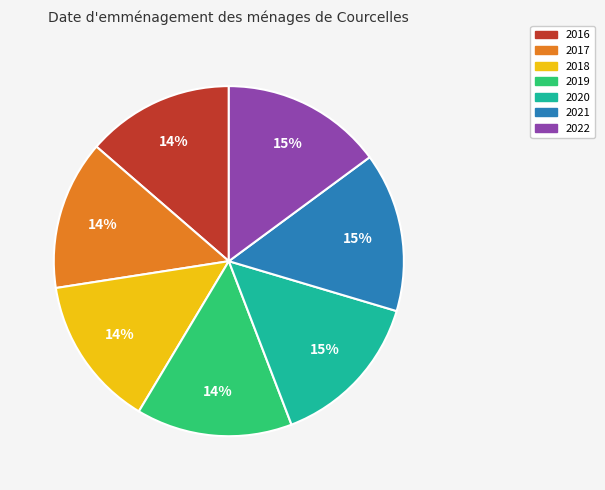

To the nearest percent, what percentage of the pie is 2017?

14%